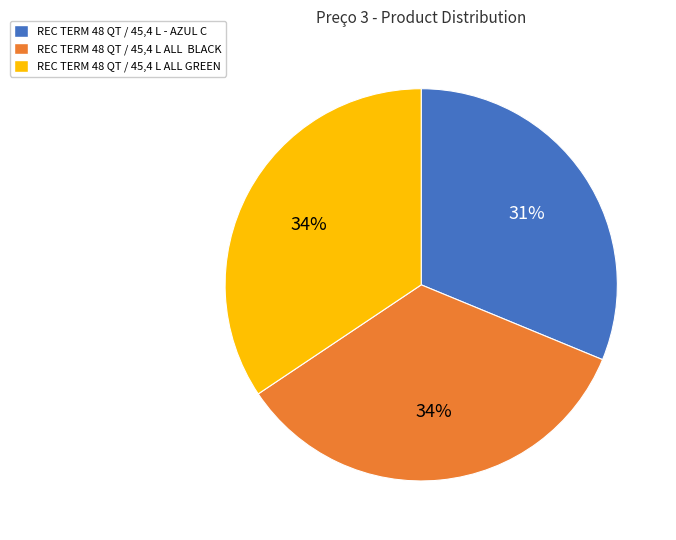

How many slices are in this pie chart?

3